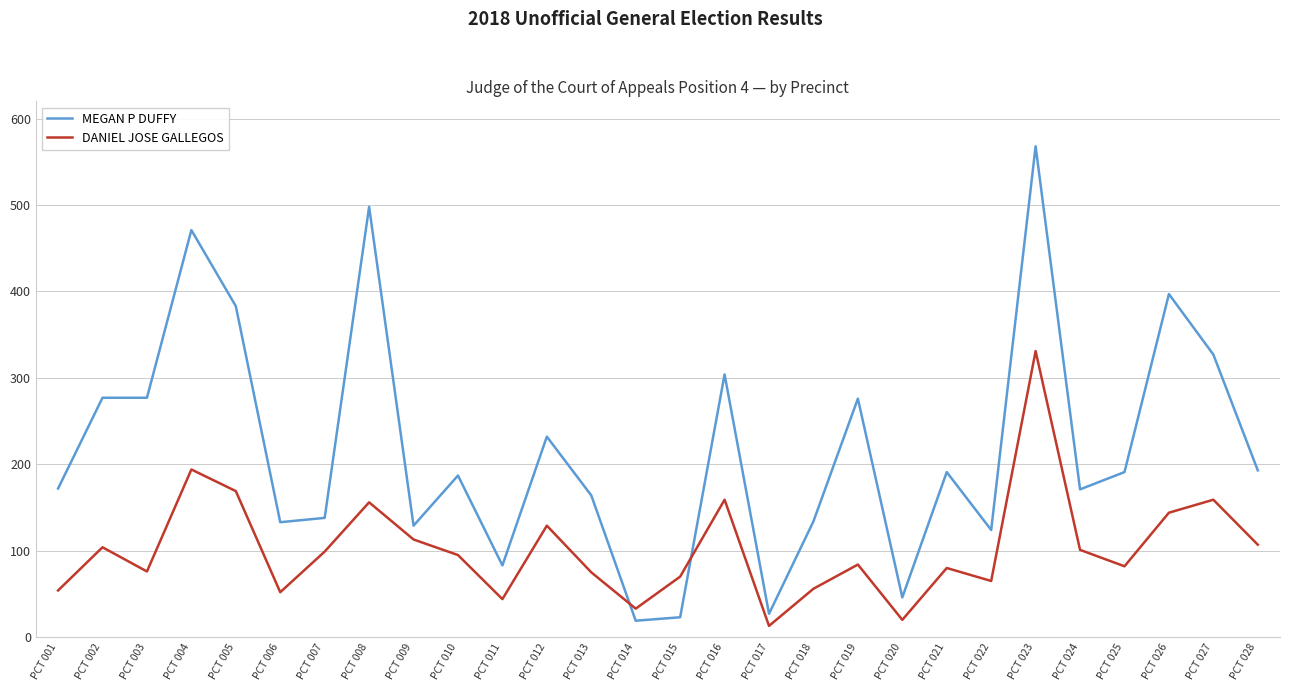

What is the difference between the maximum and minimum values in the DANIEL JOSE GALLEGOS series?

318